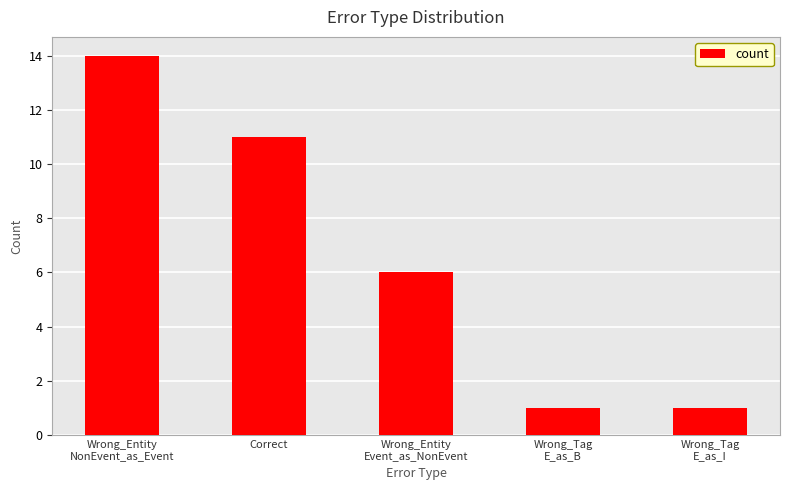

Count the number of categories in the chart.

5